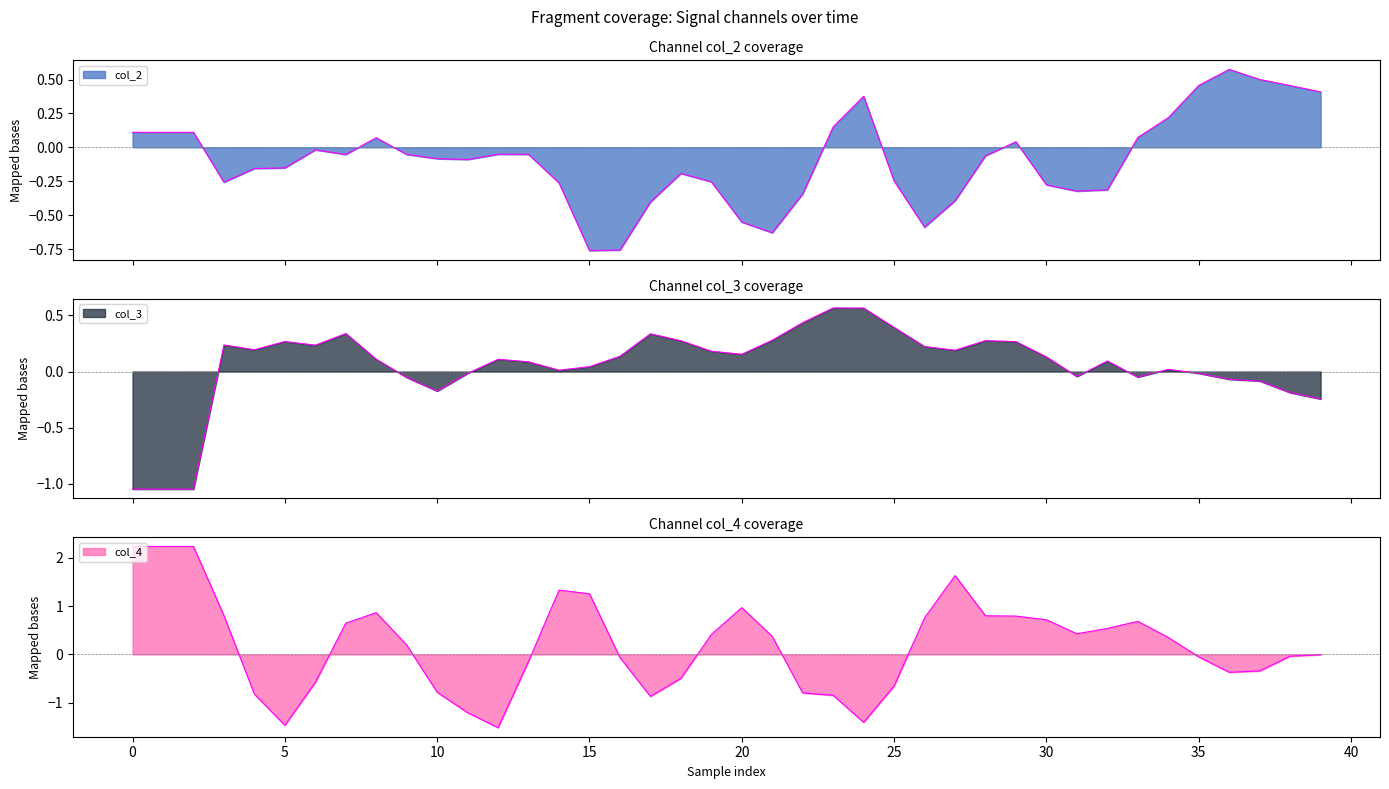

How many interior local valleys does the col_3 series have?

8